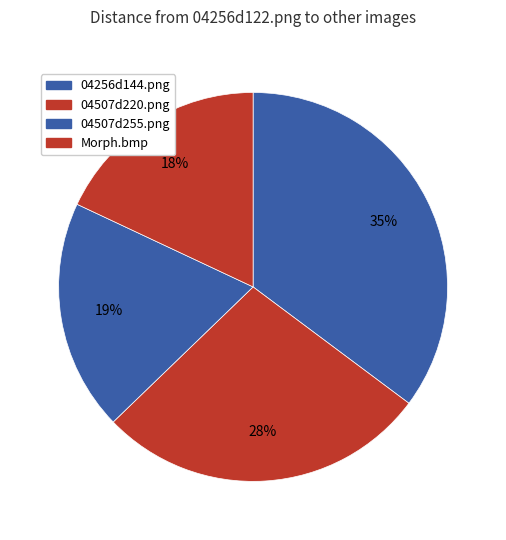

How many segments does this pie chart have?

4